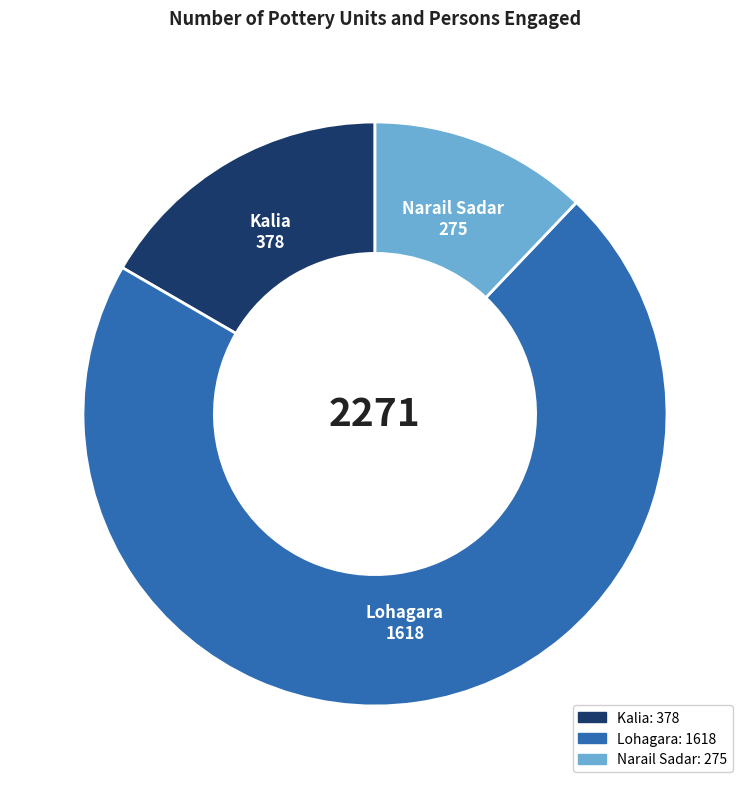

Is the sum of Lohagara and Kalia greater than half?

Yes